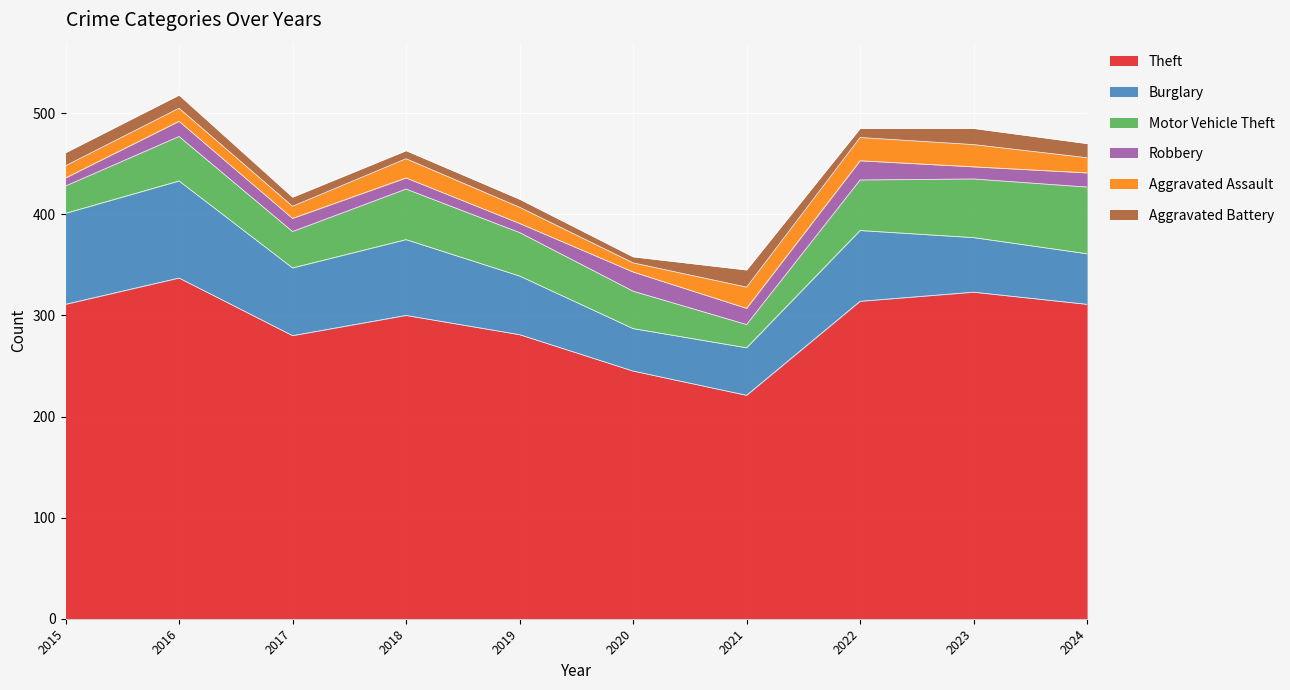

What is the sum of all Burglary values?

649